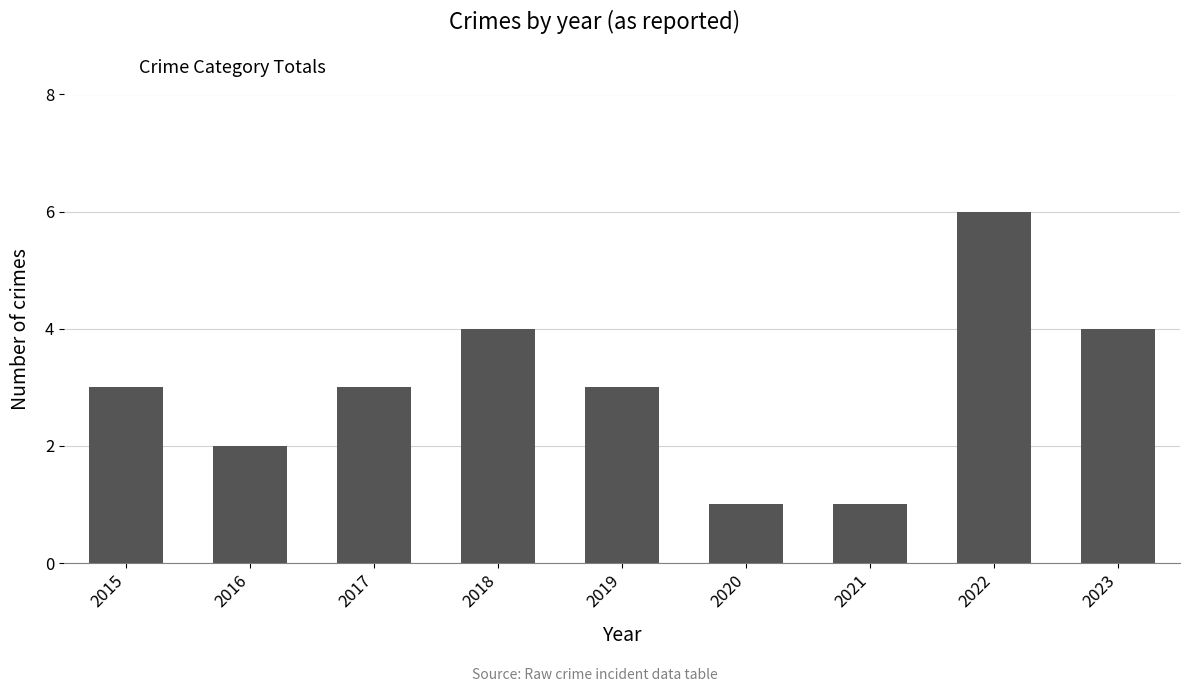

The value at 2016 is 2. True or false?

True